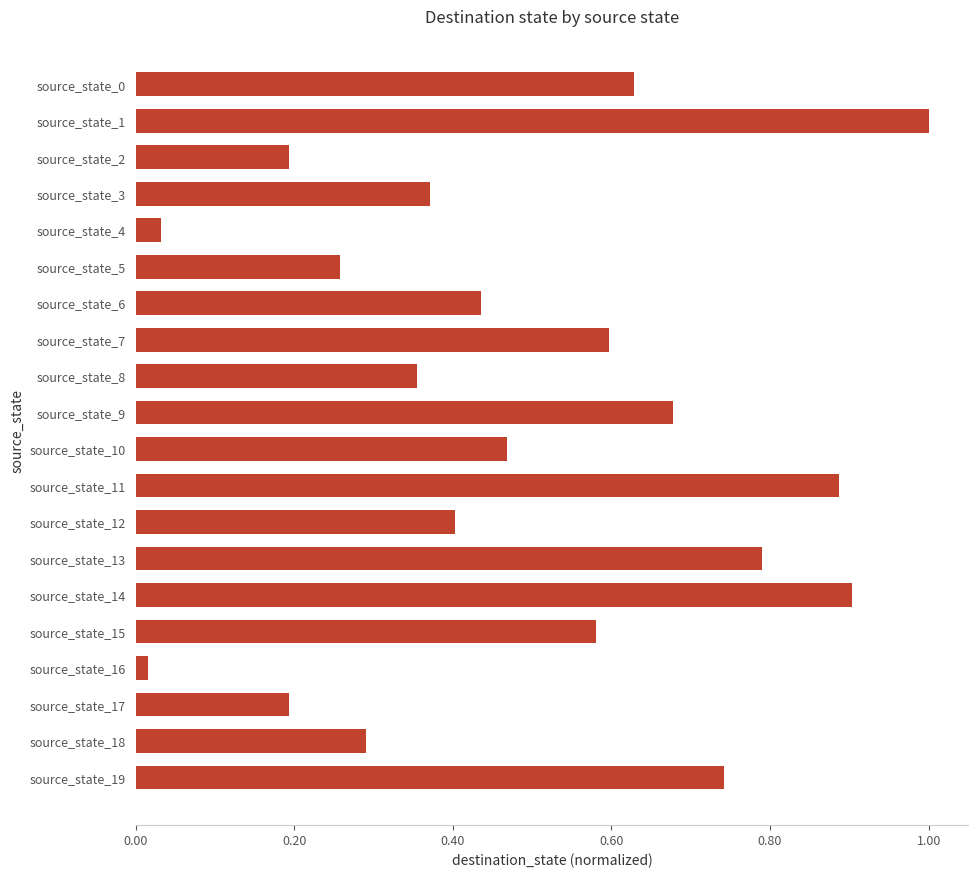

Is it true that the value at source_state_15 is 0.9?

False